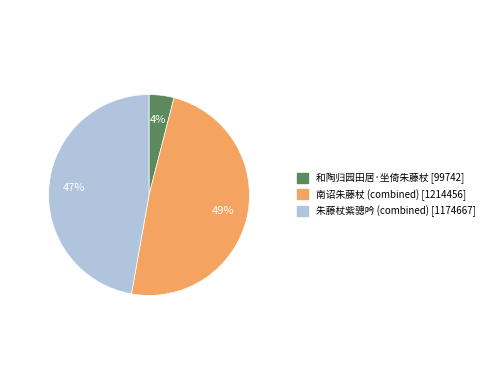

To the nearest percent, what is the difference between the largest and smallest slice percentages?

45%